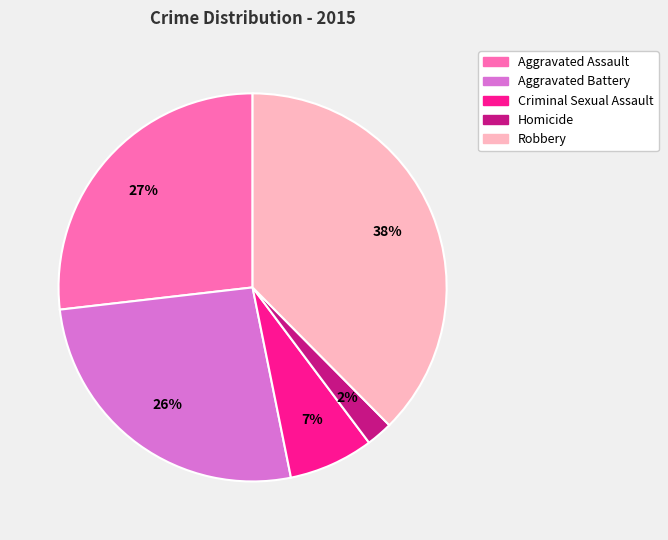

To the nearest percent, what is the combined percentage of Robbery and Aggravated Battery?

64%